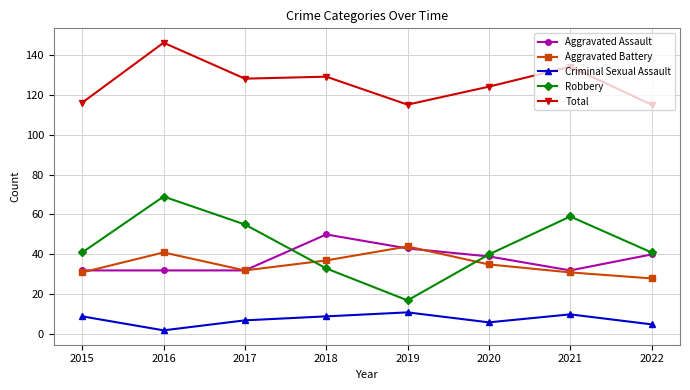

True or false: Total and Aggravated Assault intersect in this chart.

False